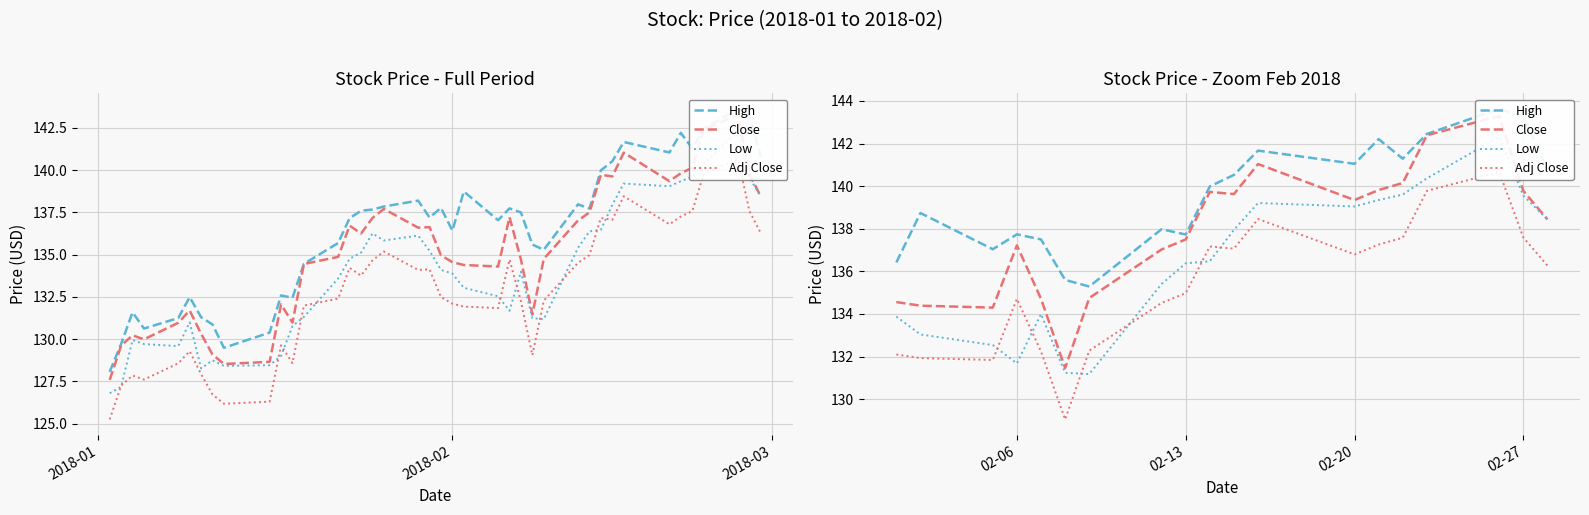

Does the chart display data point markers on the line(s)?

No